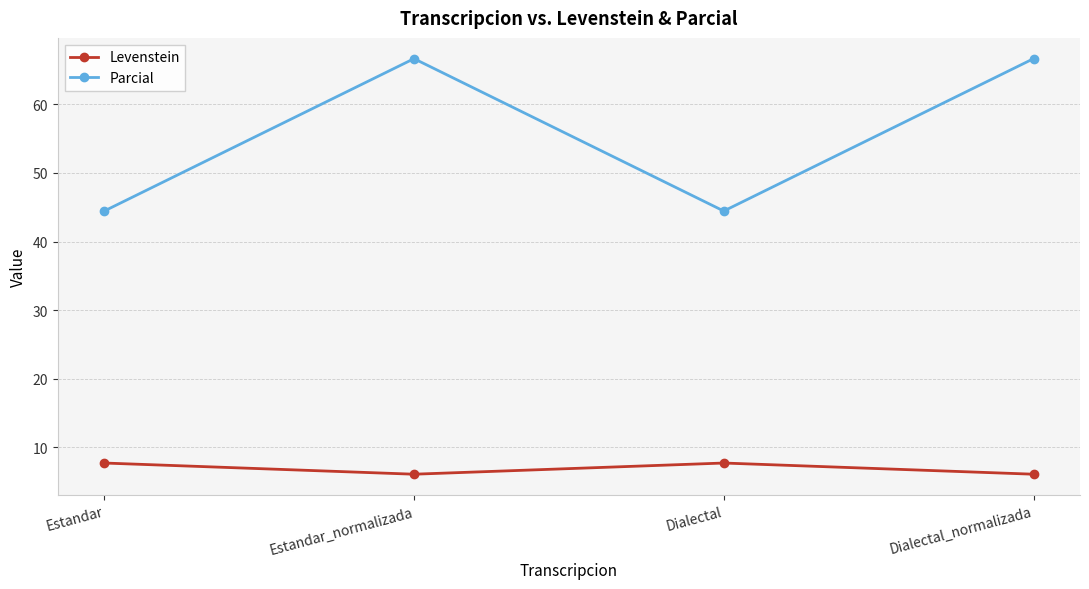

True or false: Parcial and Levenstein intersect in this chart.

False